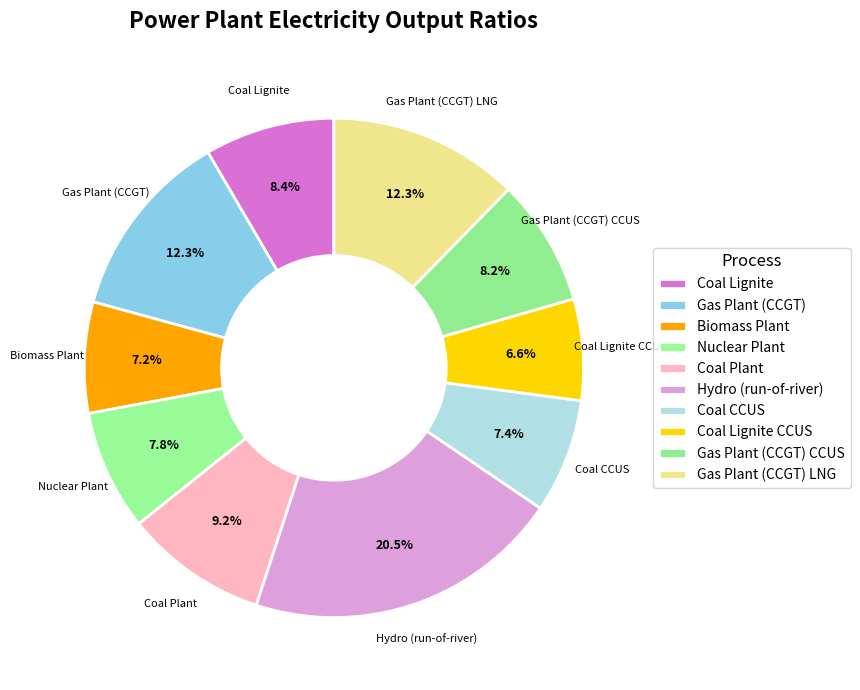

How many segments does this pie chart have?

10